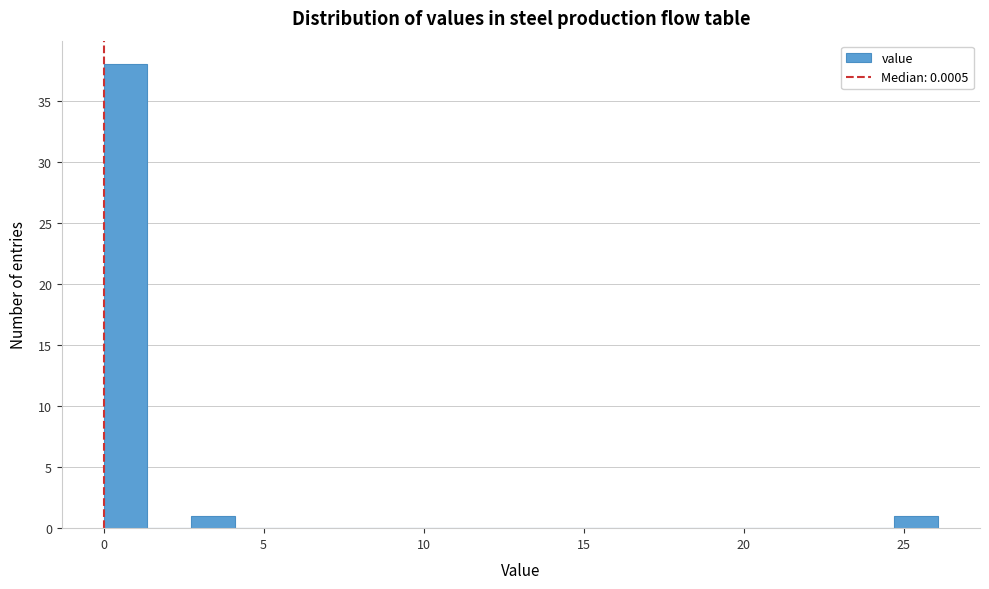

Around what value on the x-axis is the tallest bar? Give the approximate position of its centre, as read against the axis.

0.5